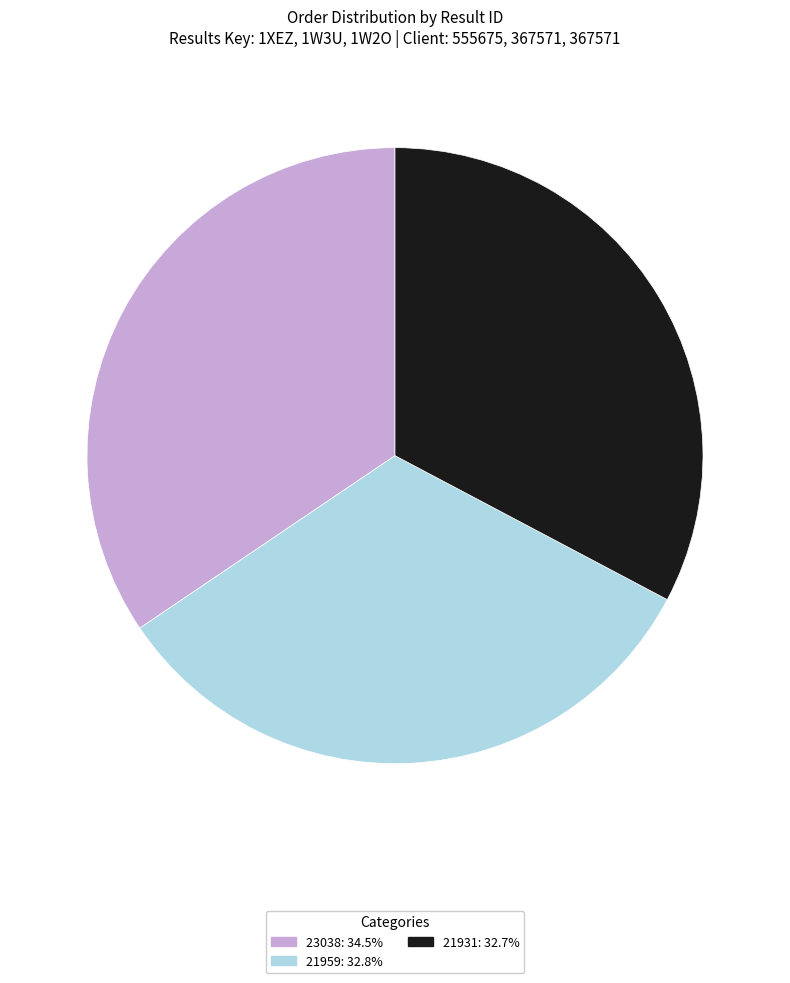

How many slices are in this pie chart?

3